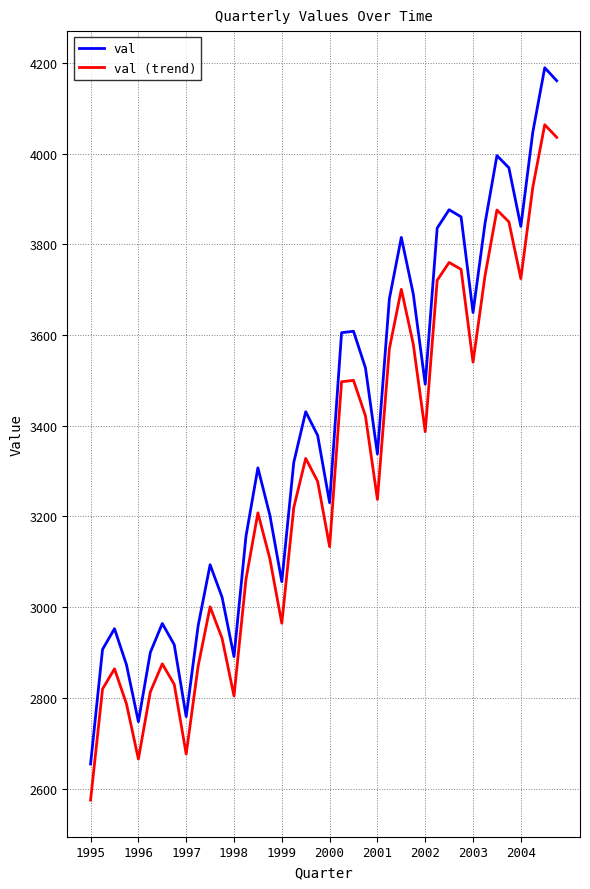

Which series has the largest range (max minus min)?

val